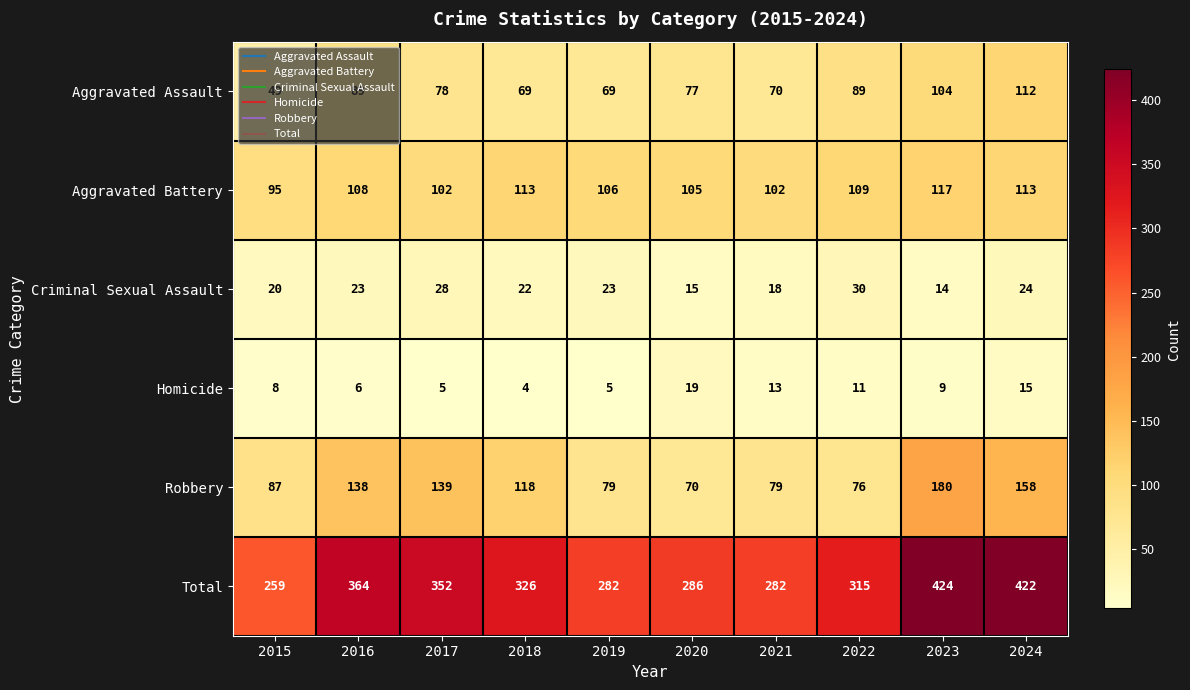

Is it true that Homicide equals 15 at 2024?

True